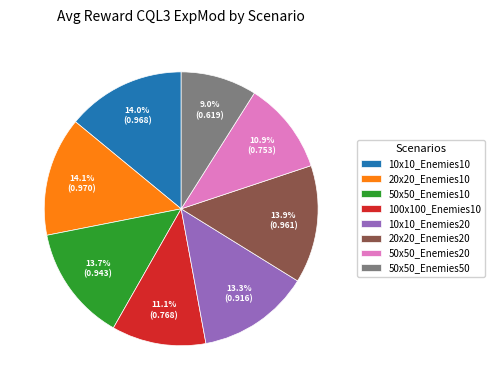

True or false: 10x10_Enemies10 accounts for 28% of the total.

False